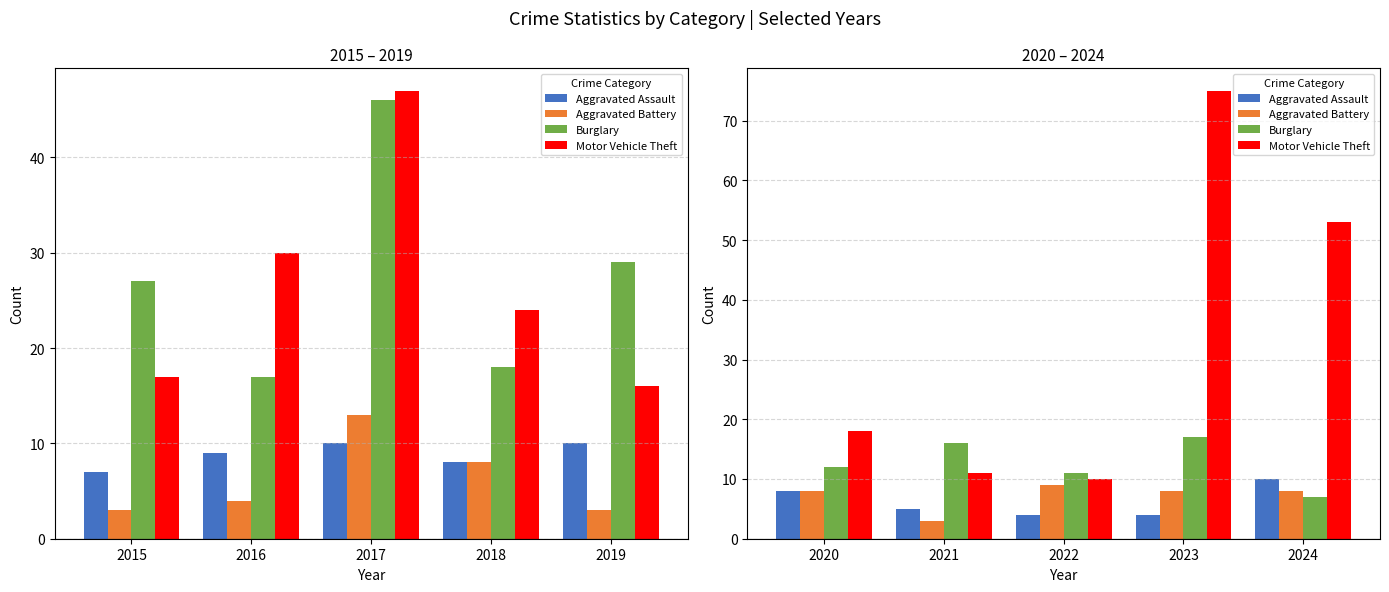

How many data points in Aggravated Assault are less than 5?

2